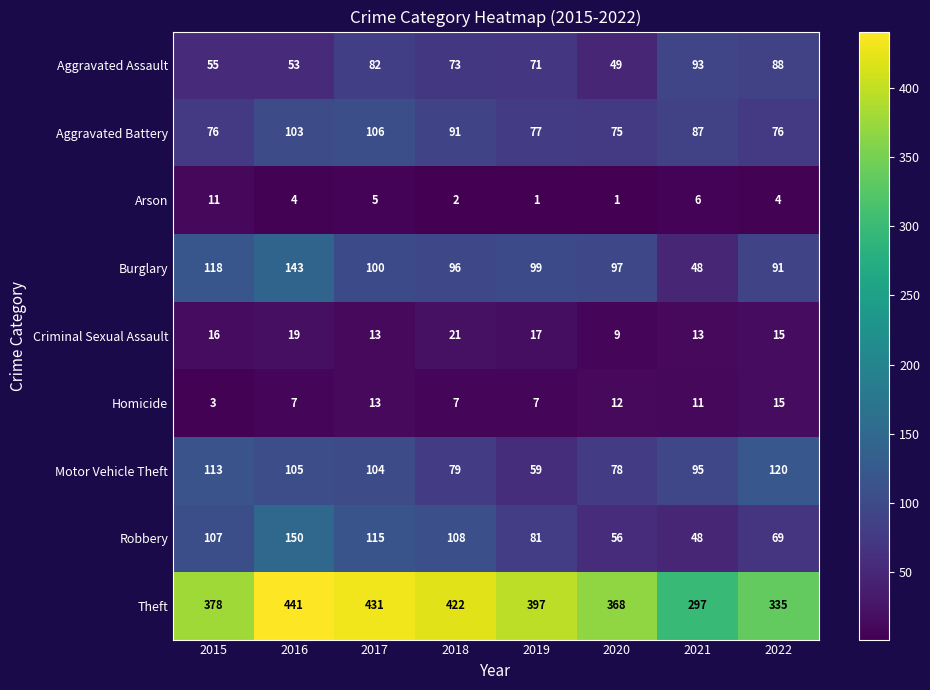

At how many categories does at least one series exceed 433?

1